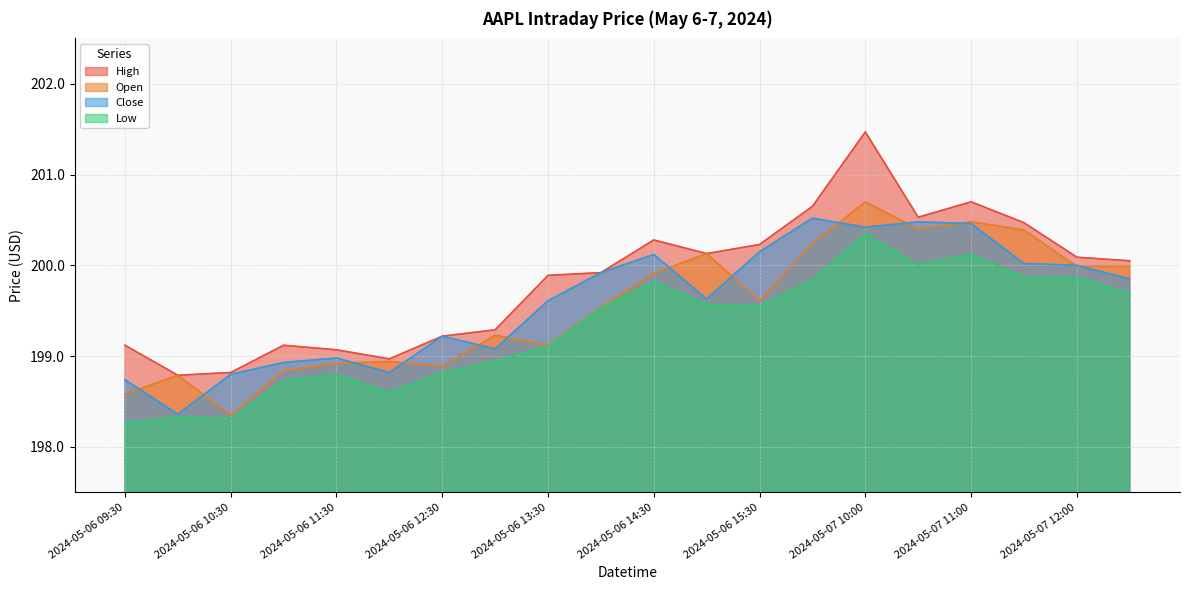

What position from the left is 2024-05-06 09:30?

1